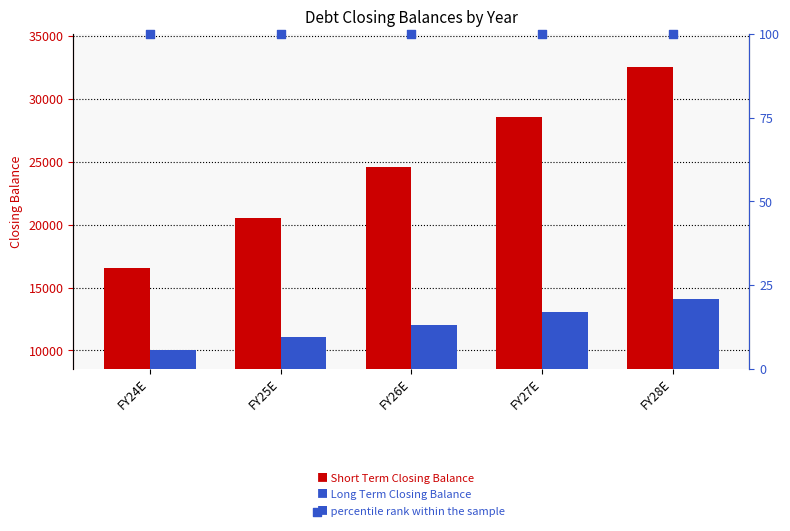

At which category is the sum across all series the highest?

FY28E